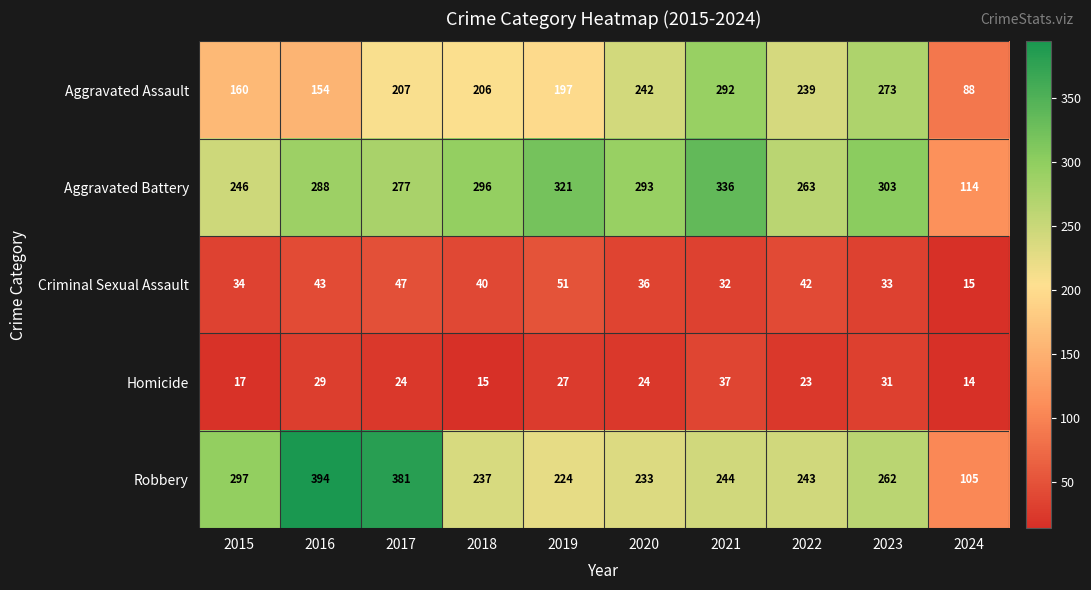

At which category is the sum across all series the highest?

2021